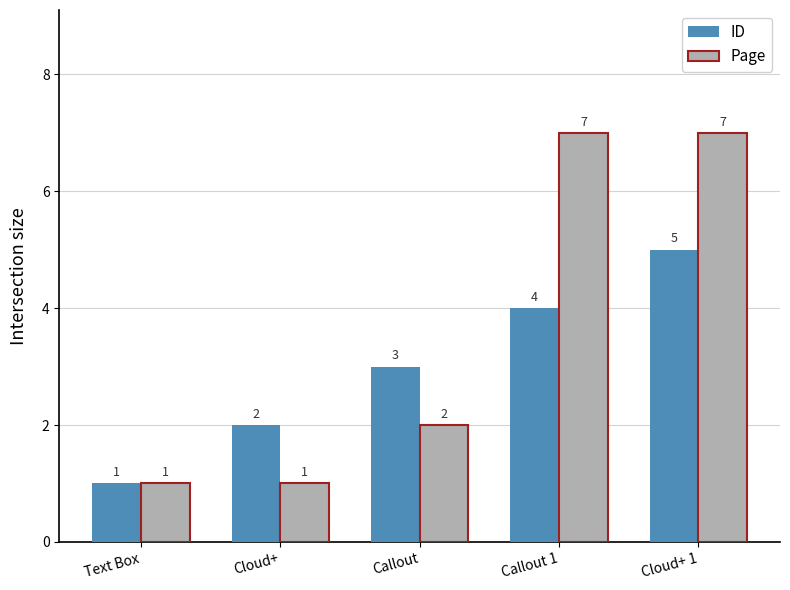

Rank the series by their maximum value, from highest to lowest.

Page, ID